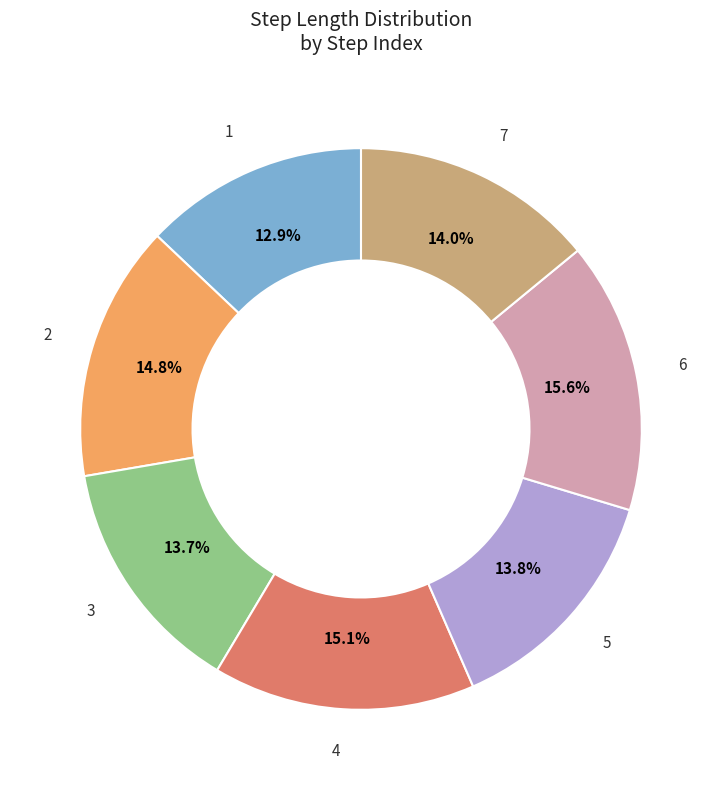

Is there a majority slice in this chart?

No